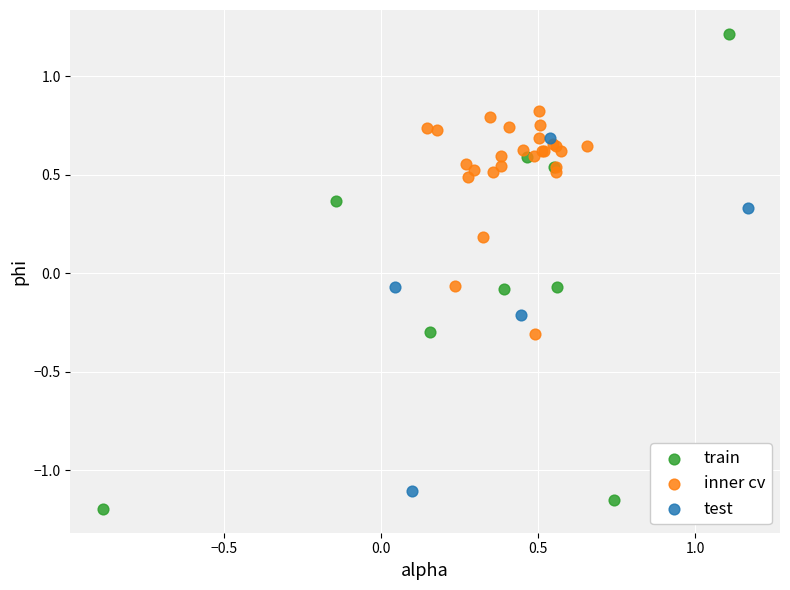

Which series contains the highest Y value?

train